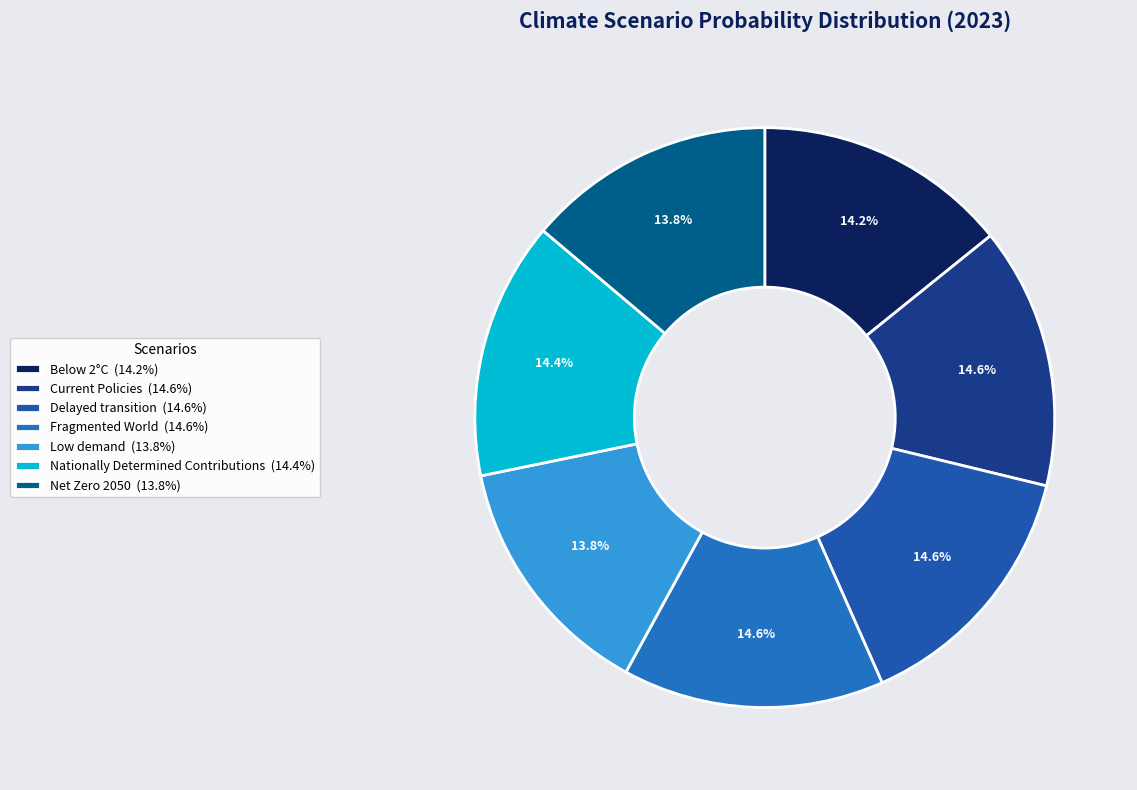

What percentage is the Net Zero 2050 slice, to the nearest percent?

14%